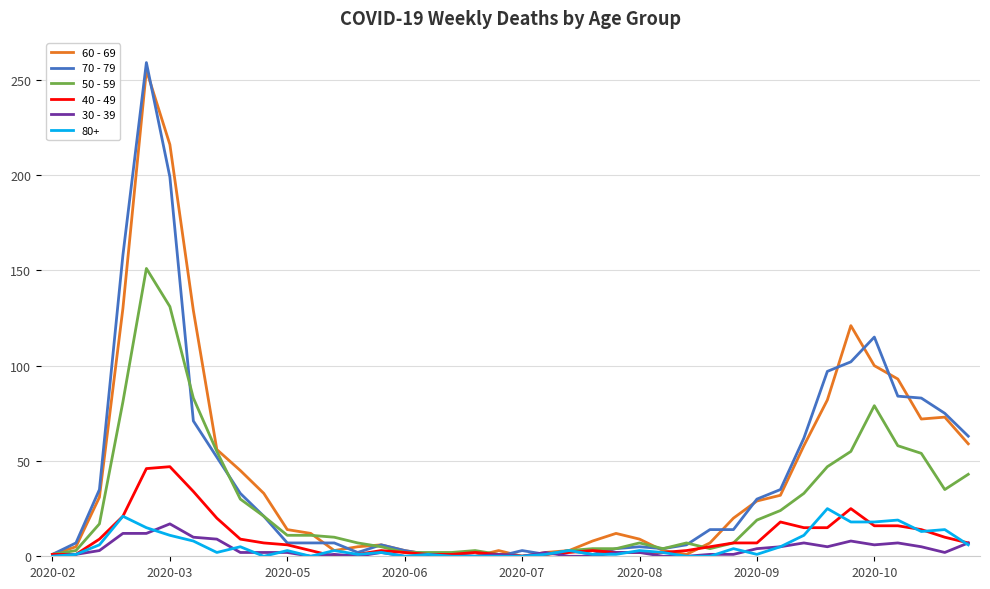

Which series has the largest range (max minus min)?

70 - 79